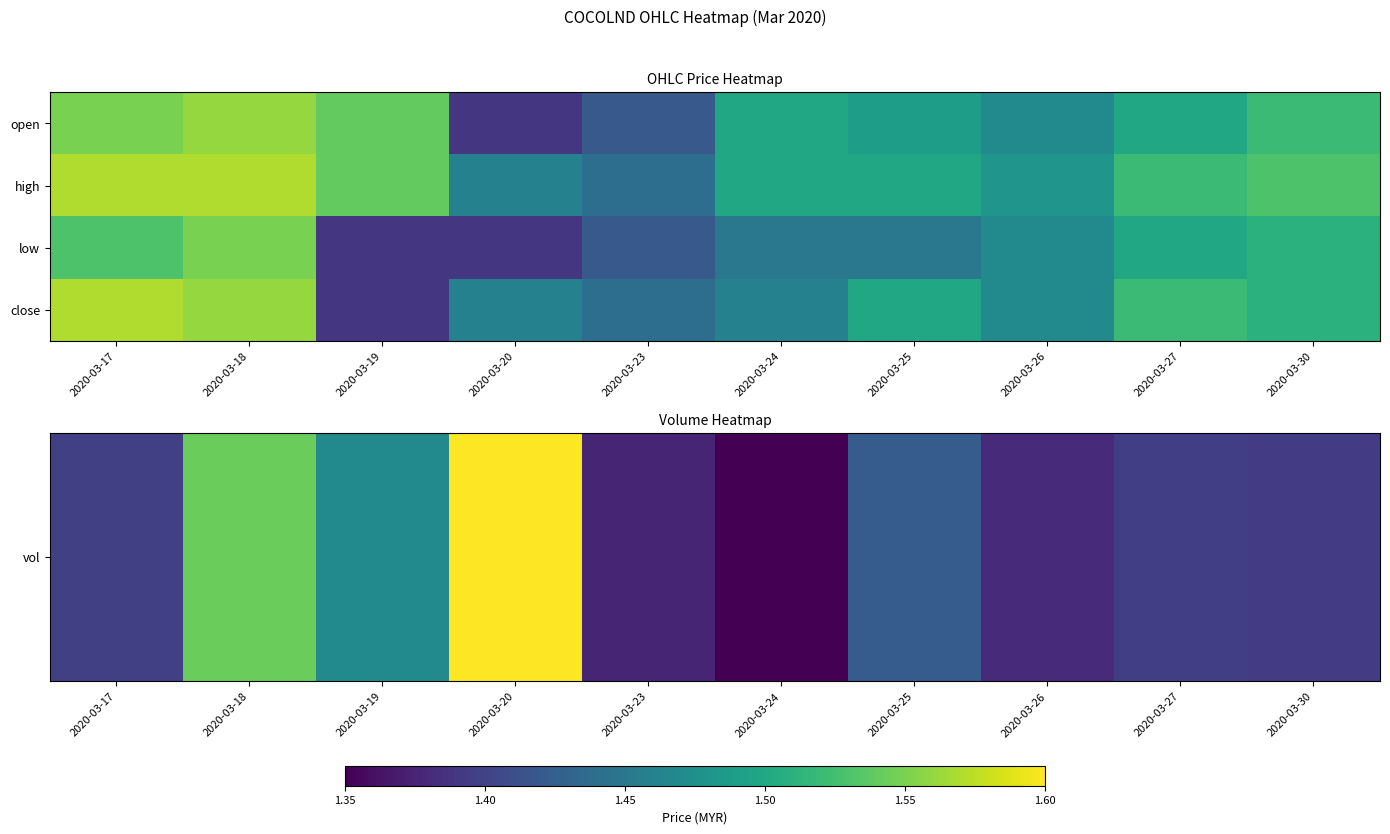

How many distinct data groups are displayed?

4